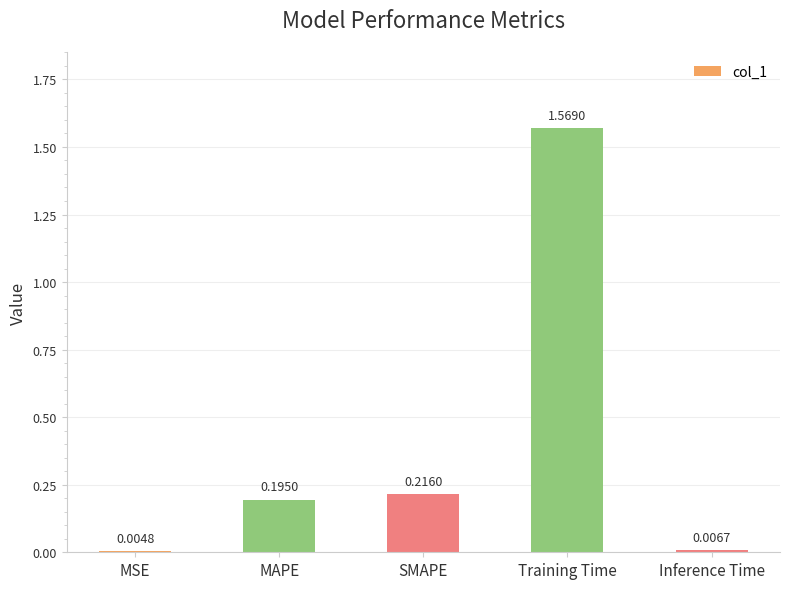

Count the number of data series in this chart.

1